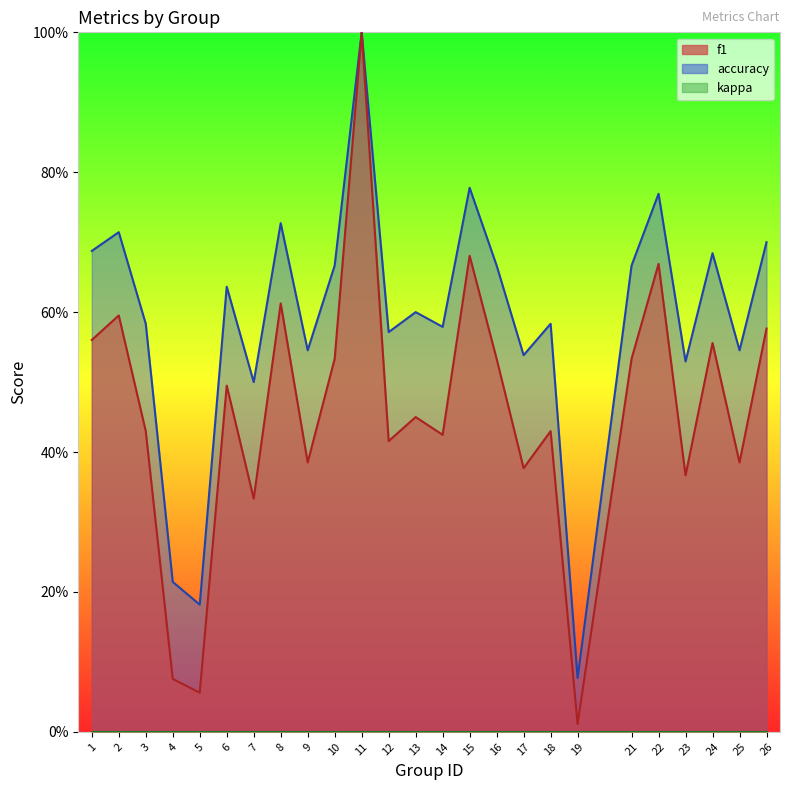

True or false: f1 has more than 1 points higher than both neighbors.

True